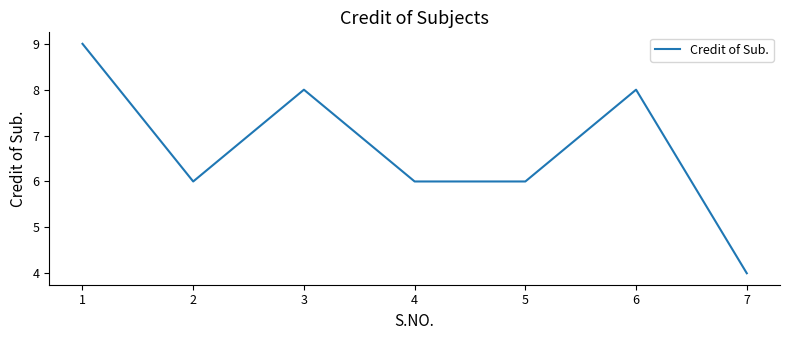

What is the average value?

7